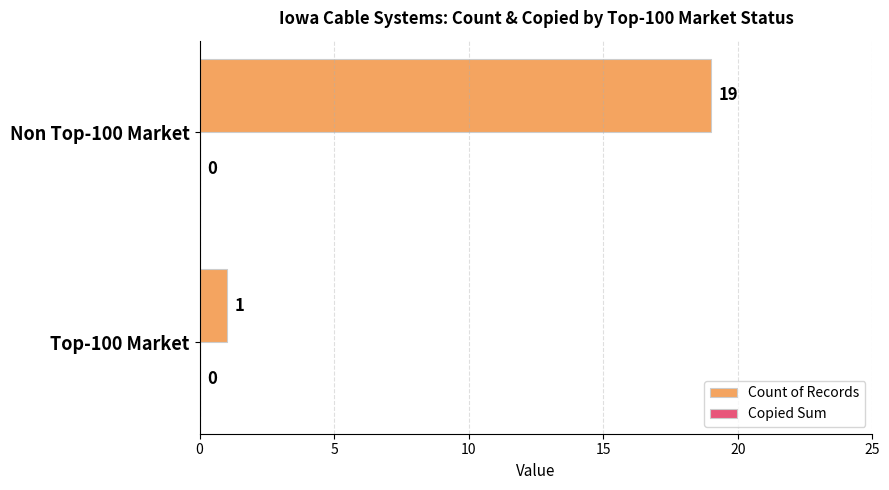

What value does the data have at Non Top-100 Market, to the nearest 5?

20